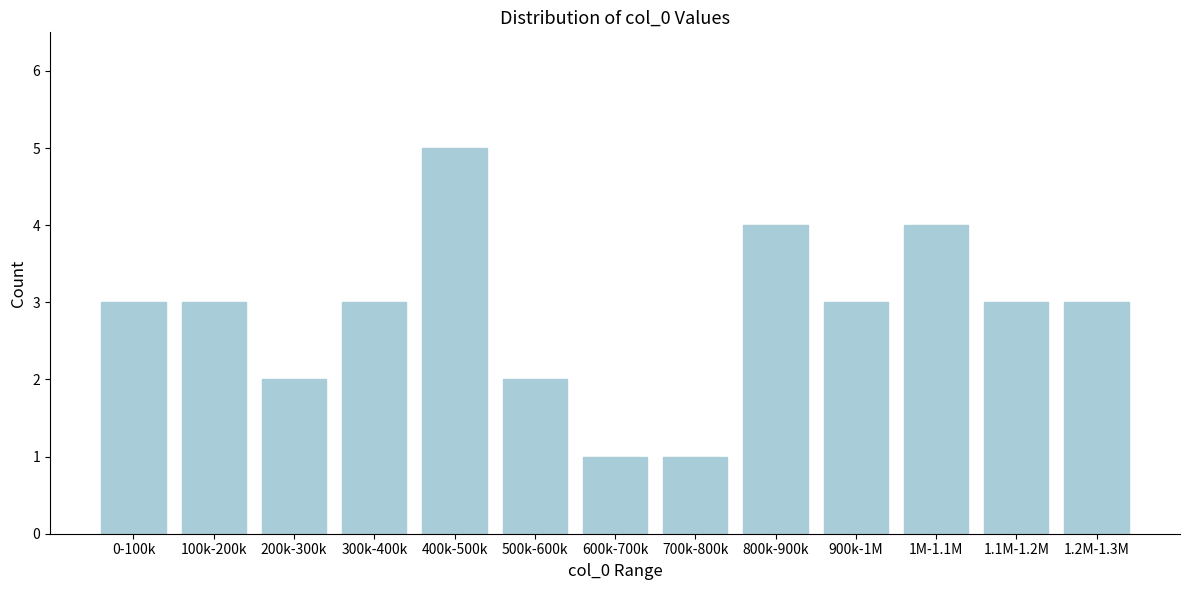

Reading left to right, transcribe all the data shown in this chart.

0-100k=3	100k-200k=3	200k-300k=2	300k-400k=3	400k-500k=5	500k-600k=2	600k-700k=1	700k-800k=1	800k-900k=4	900k-1M=3	1M-1.1M=4	1.1M-1.2M=3	1.2M-1.3M=3